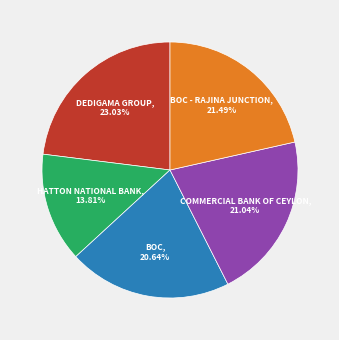

Which slice is the largest?

DEDIGAMA GROUP